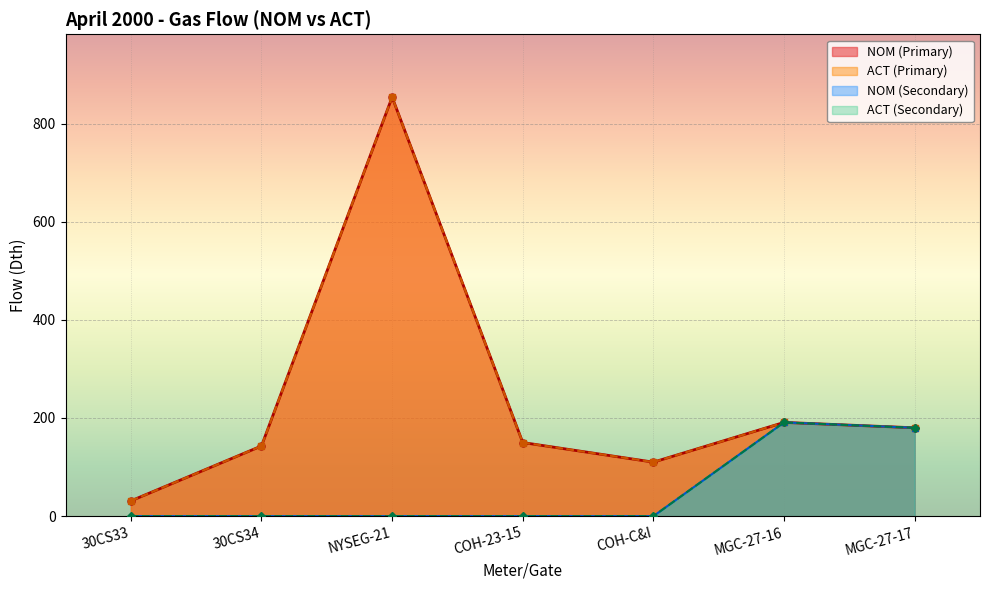

What is the sum of all SEC_NOM values?

371